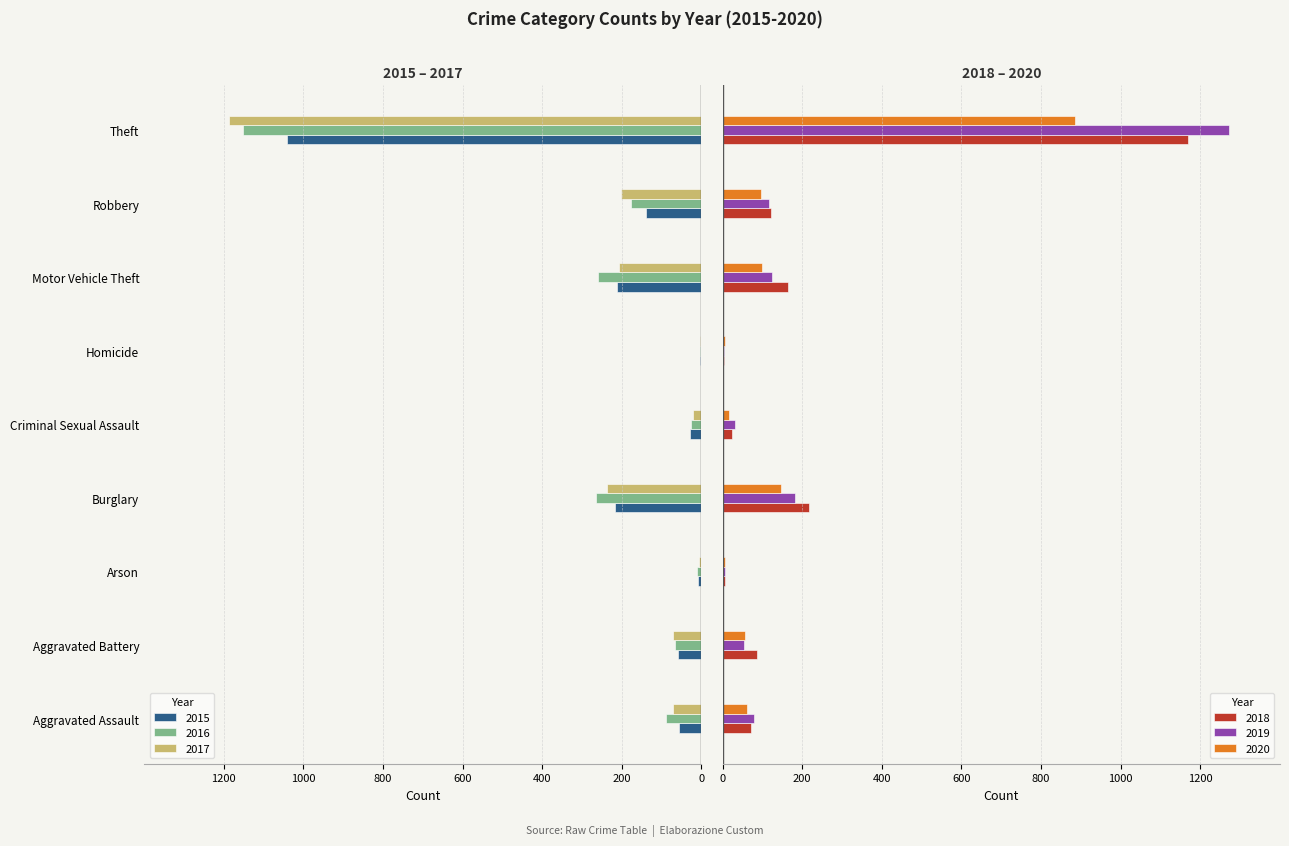

What is the sum of all 2019 values?

1866